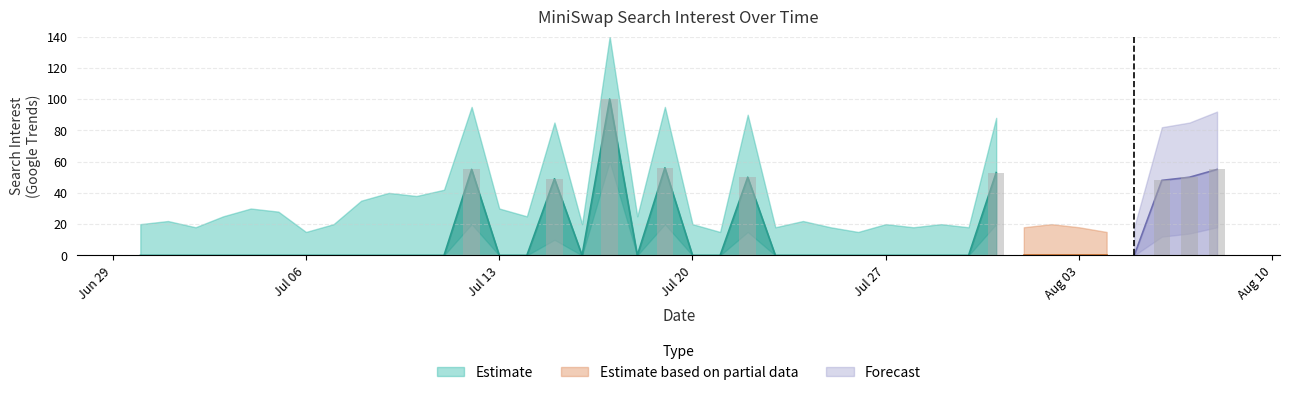

What is the average value?

13